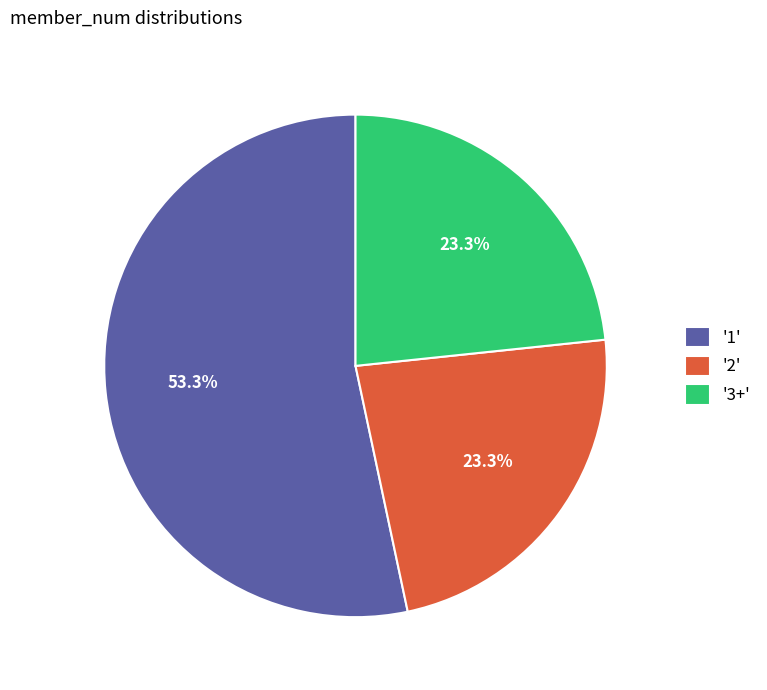

Is there any slice that represents more than half of the pie?

Yes